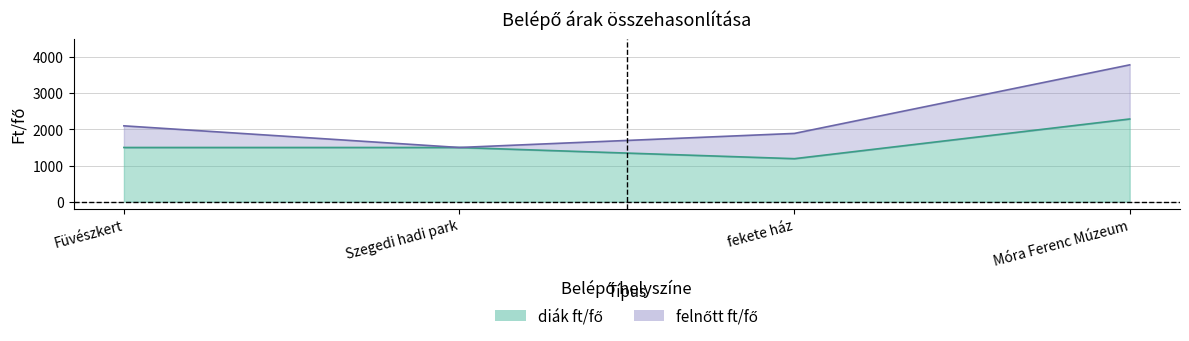

What is the label of the 3rd point from the right?

Szegedi hadi park